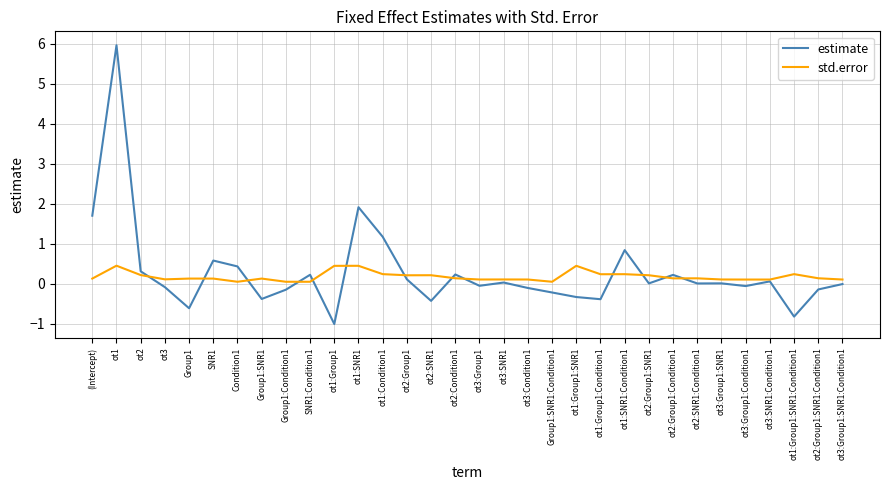

What is the maximum value for estimate?

6.0